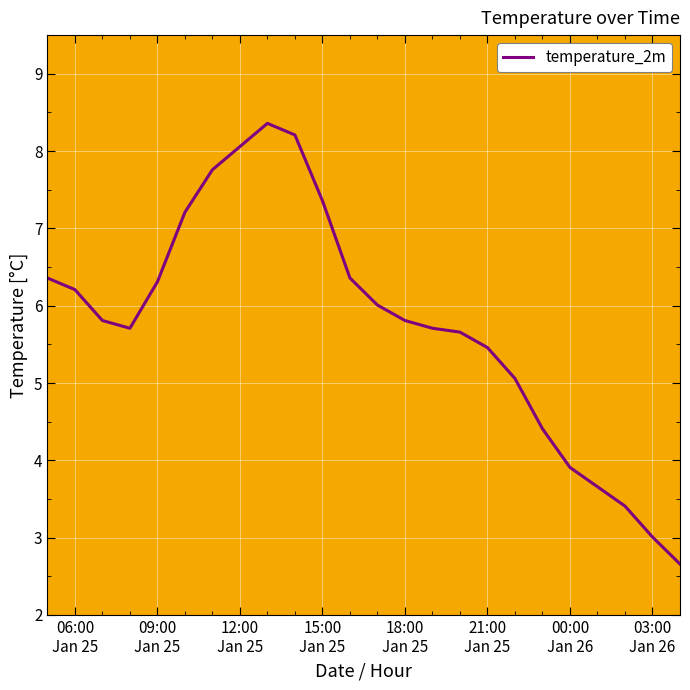

What is the sum of all values?

138.5